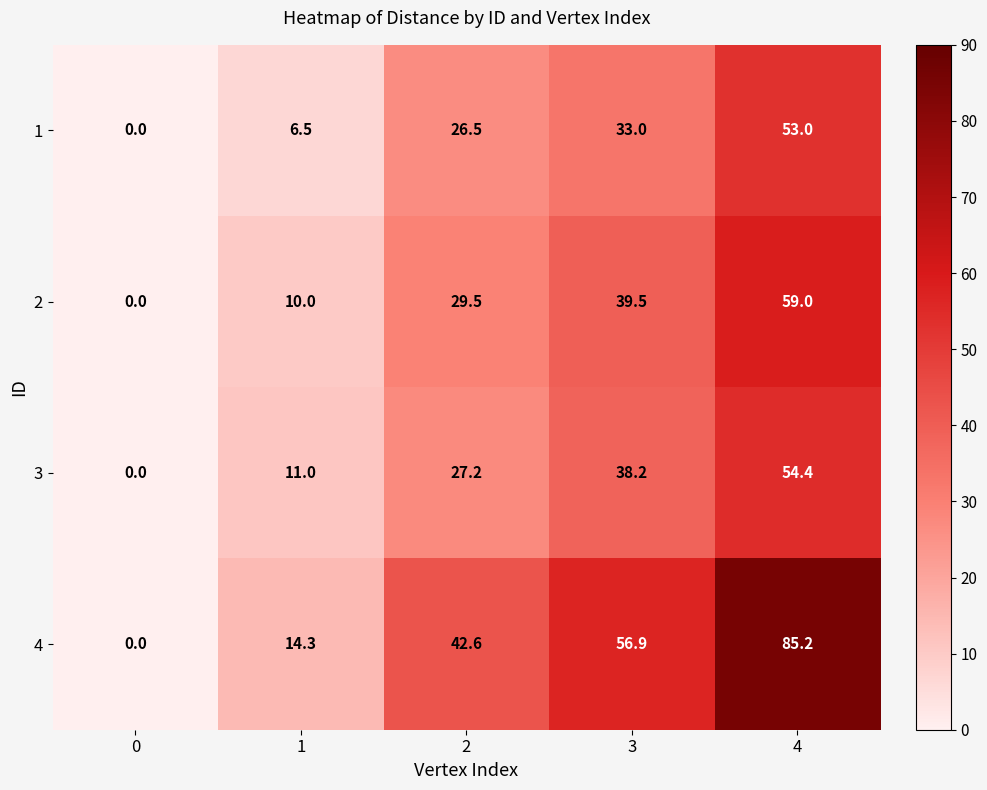

What is the sum of the 4 values at 2 and 4?

127.8